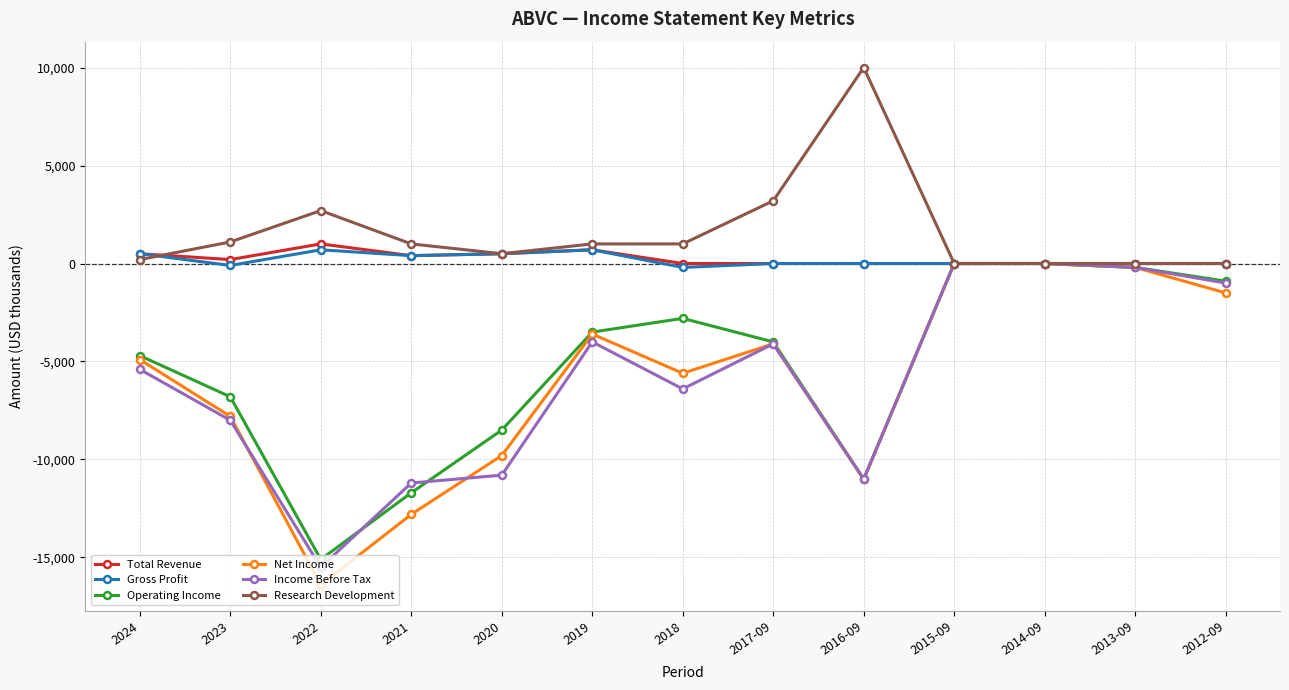

Is it true that Gross Profit equals -200 at 2018?

True